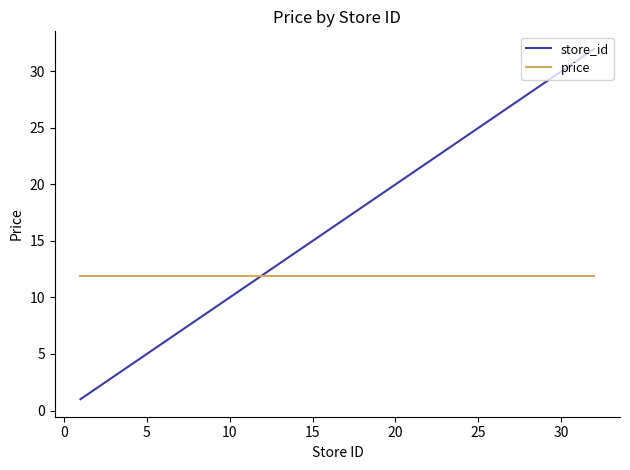

Which series has the widest spread of values?

store_id